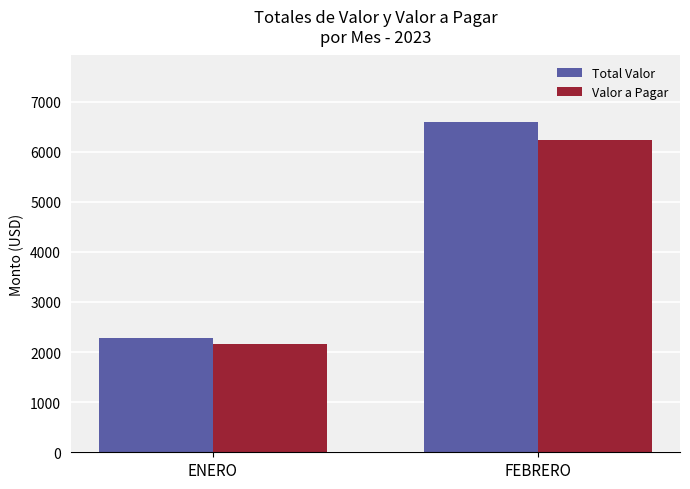

The value of Total Valor at FEBRERO is 4192. True or false?

False